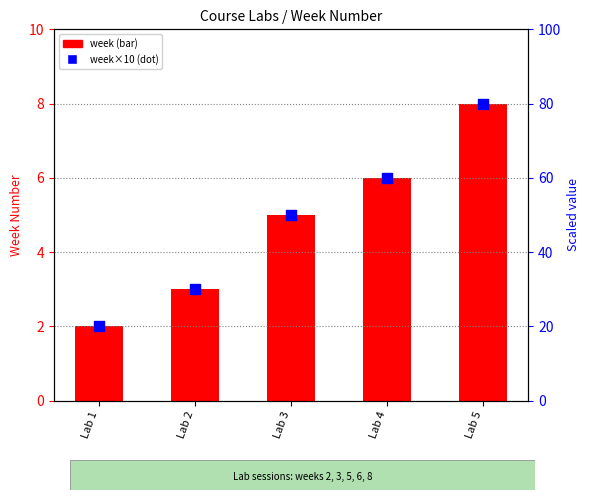

What is the total value across all series at Lab 3?

55